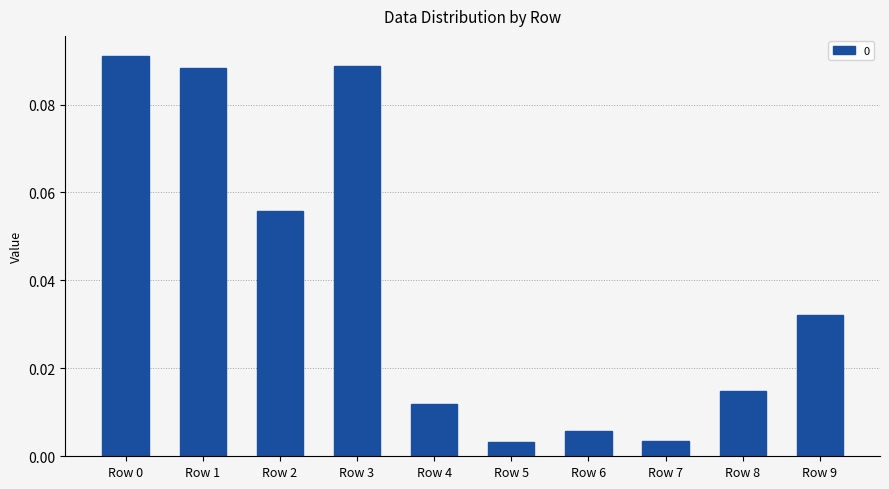

Which has a higher value, Row 8 or Row 2?

Row 2